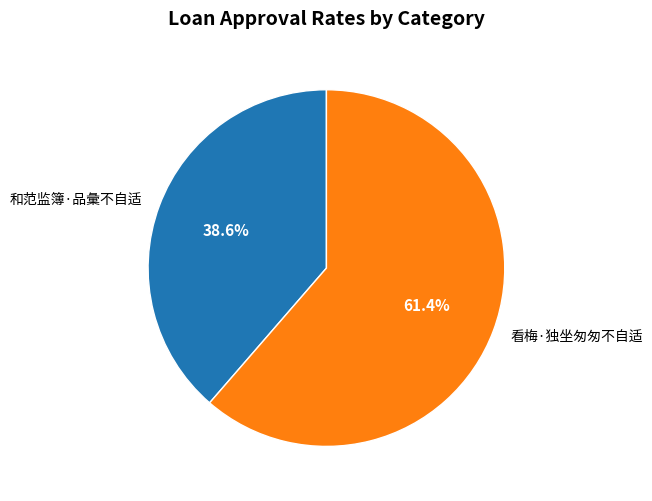

To the nearest percent, what portion does 和范监簿·品彙不自适 represent?

39%